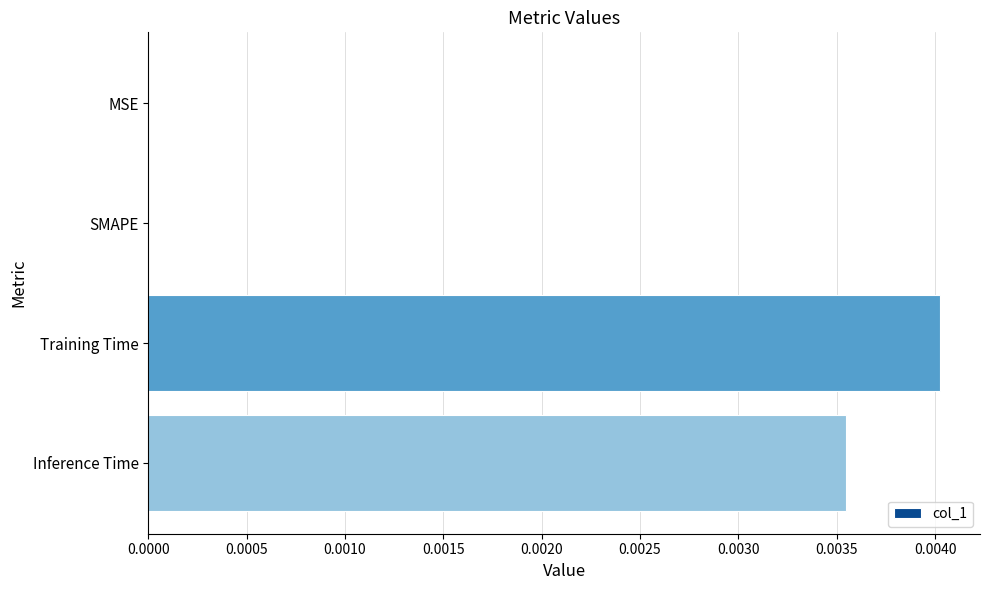

At which category does the chart reach its peak across all series?

Training Time